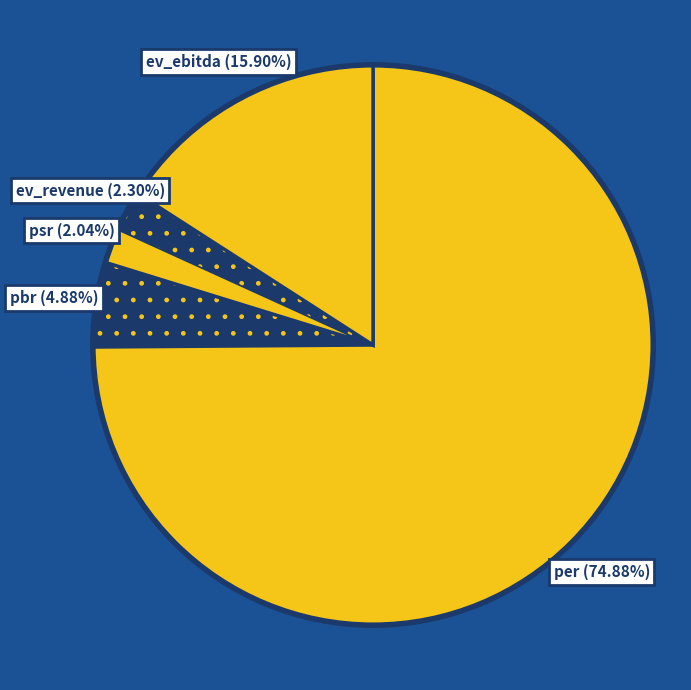

To the nearest percent, what is the combined percentage of psr and ev_revenue?

4%